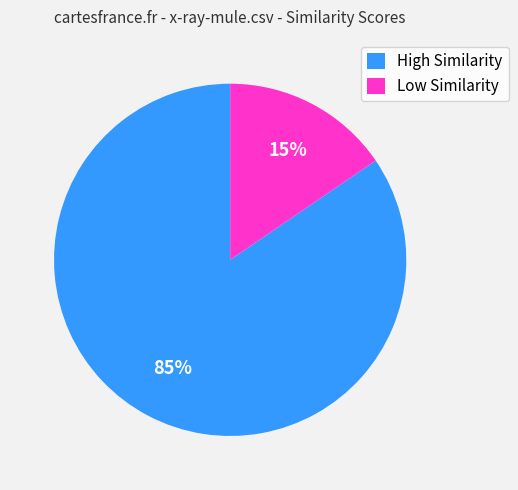

What is the largest slice in the pie chart?

High Similarity